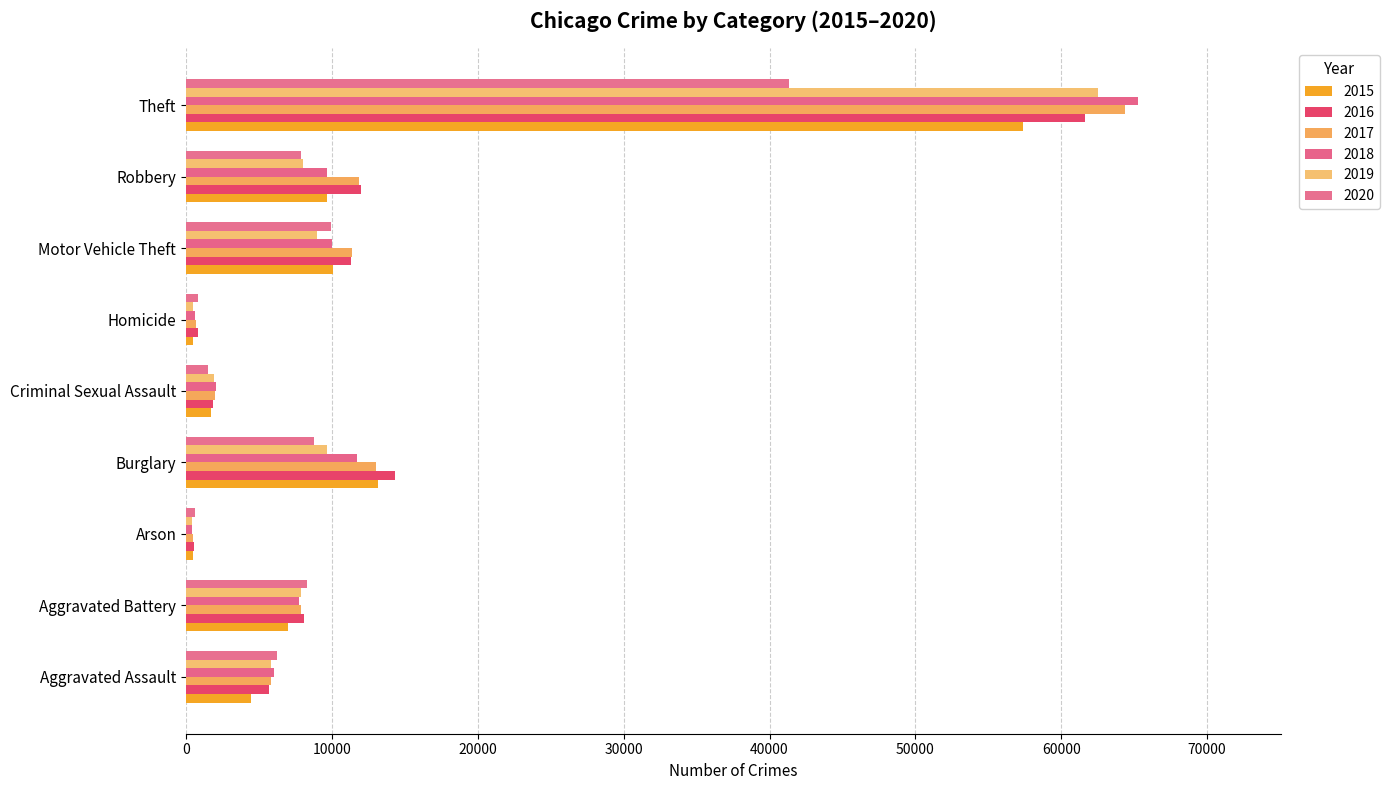

Rank the series by their maximum value, from highest to lowest.

2018, 2017, 2019, 2016, 2015, 2020